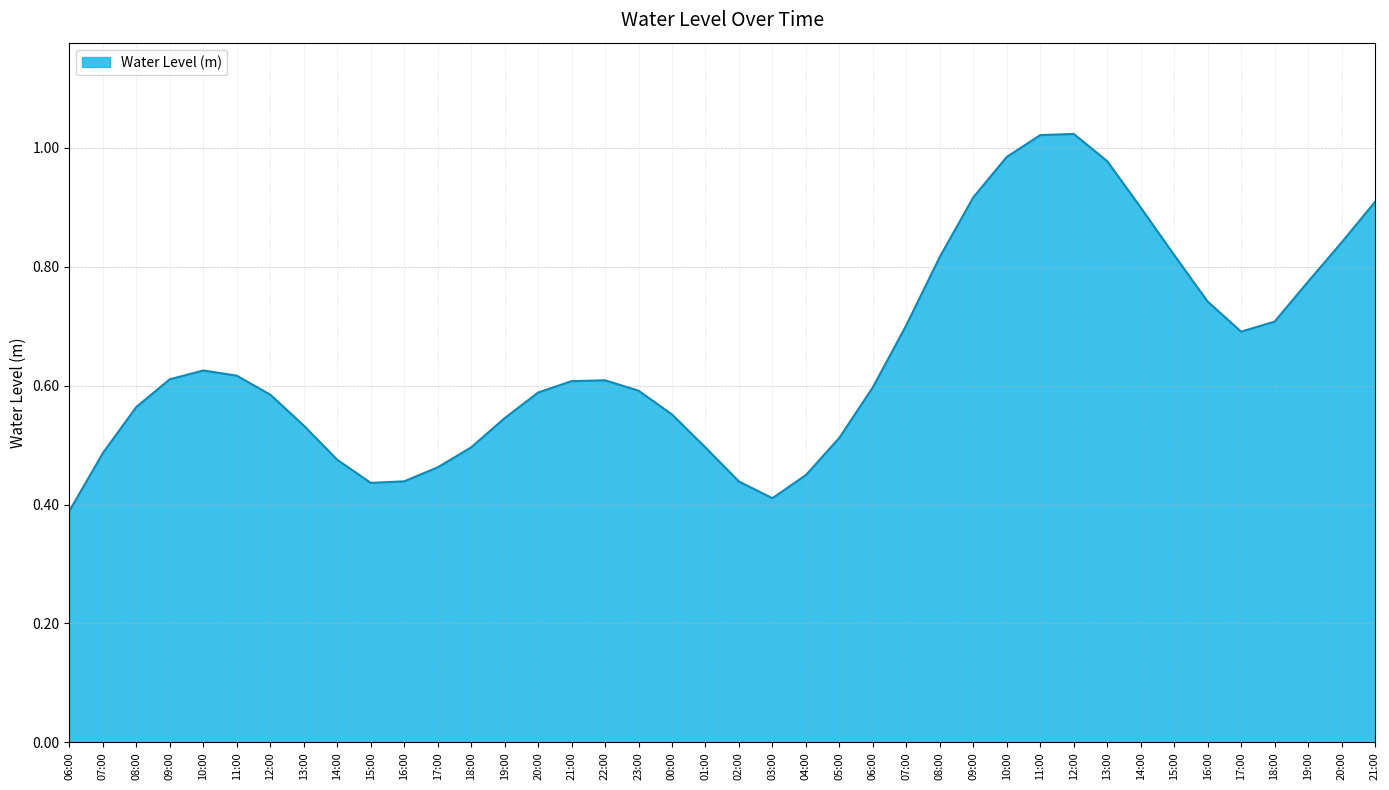

The chart shows a value of 0.3 at 20:00. True or false?

False